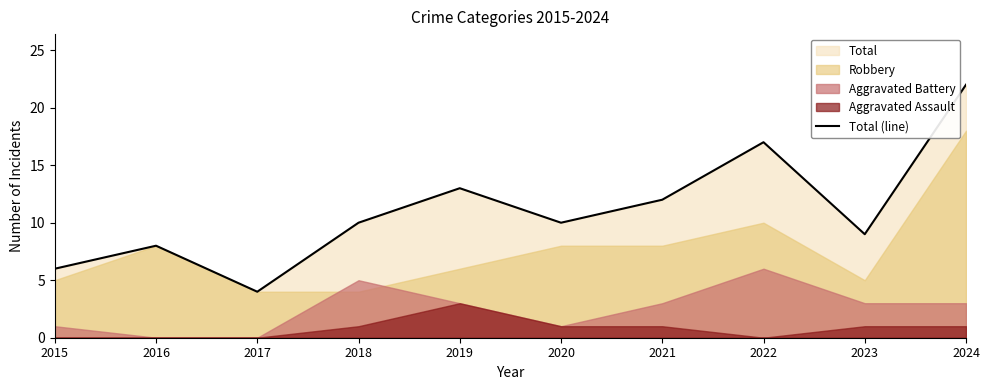

Where does the data first go above 10?

2019